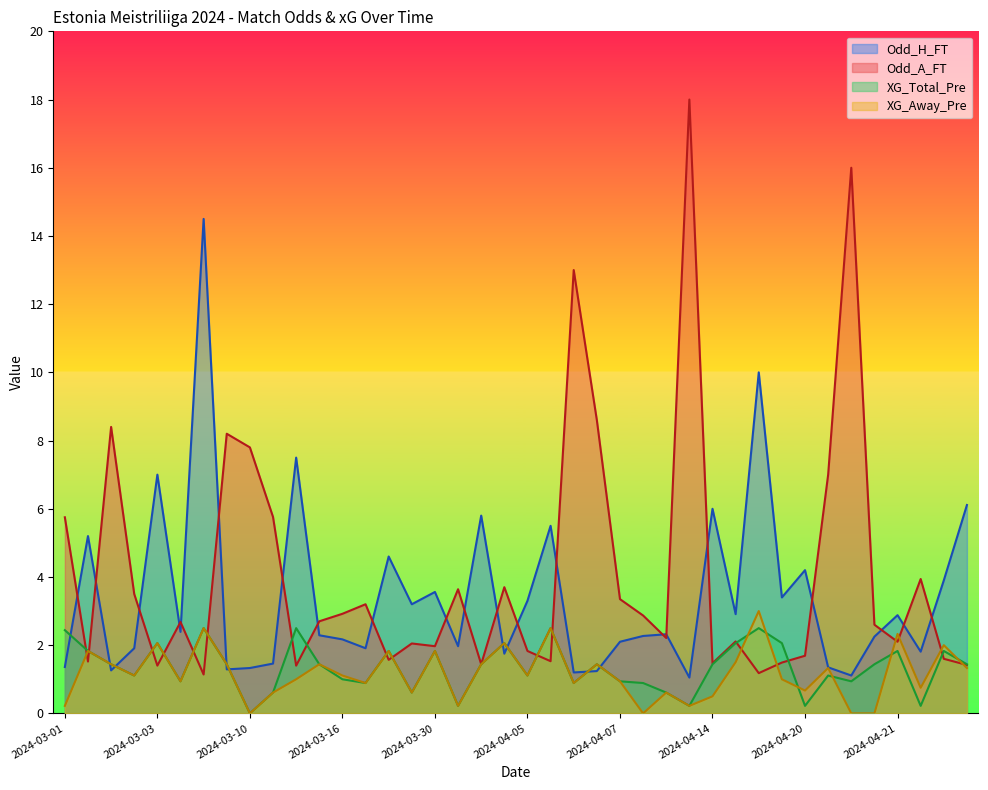

How many values in XG_Away_Pre are above zero?

36